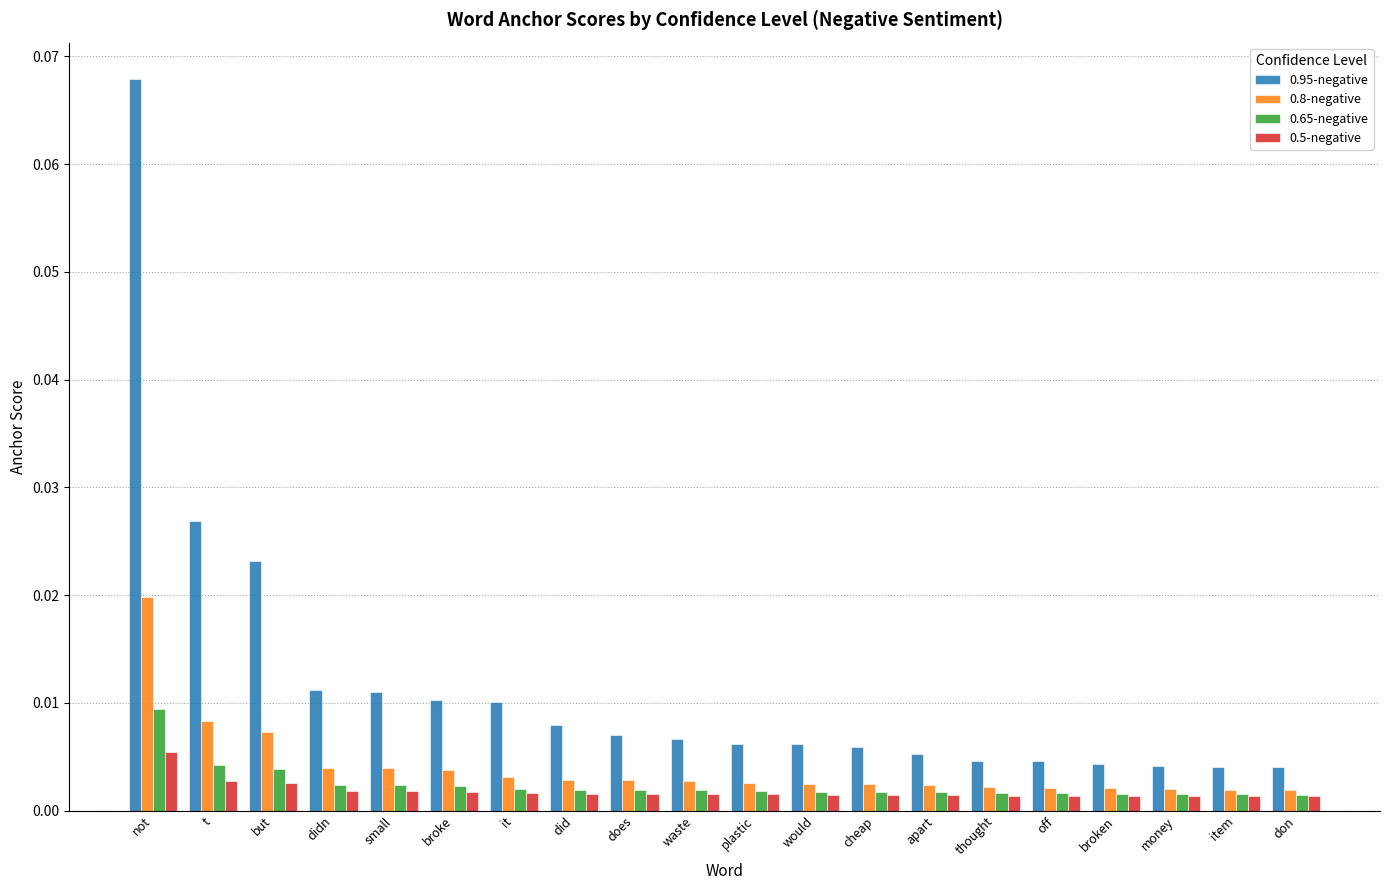

What is the label of the 9th bar from the left?

does